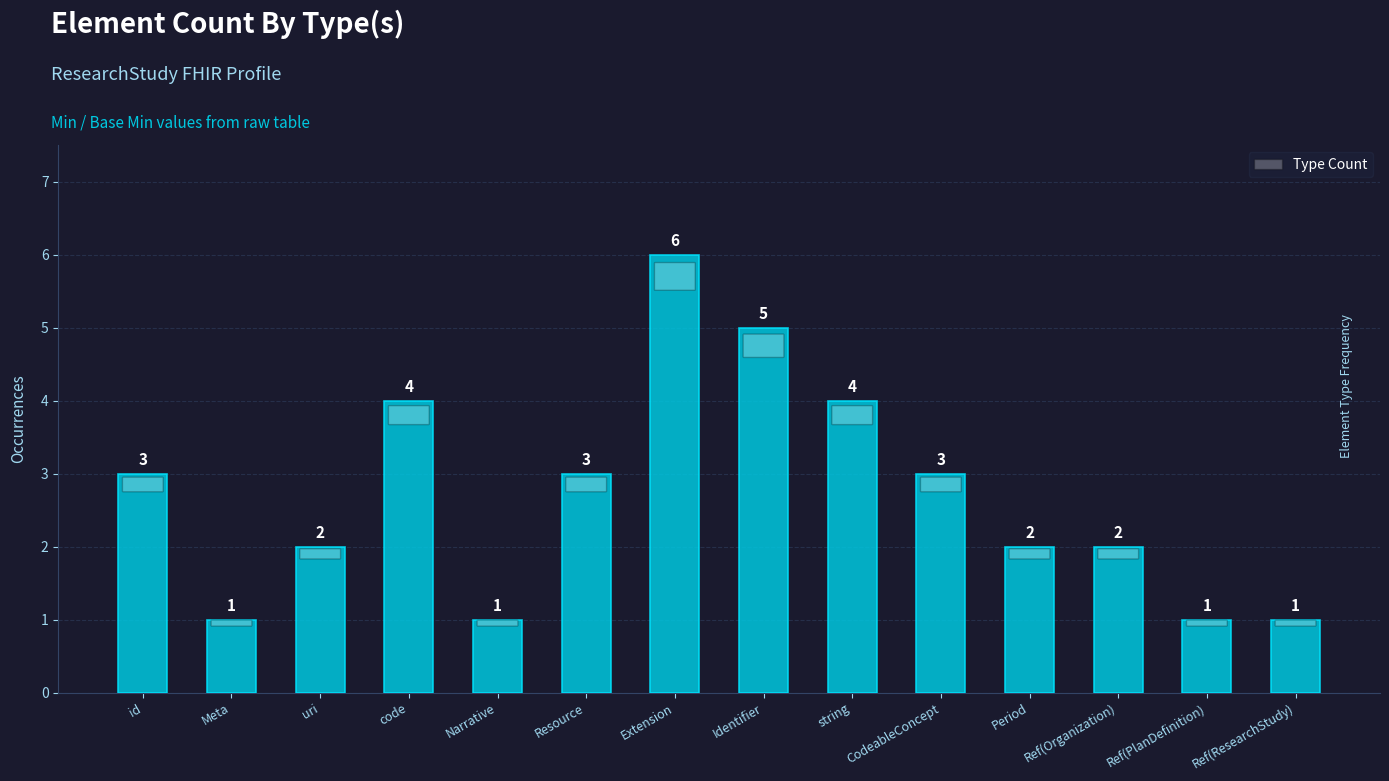

Reading left to right, extract all data points from this chart.

3	1	2	4	1	3	6	5	4	3	2	2	1	1